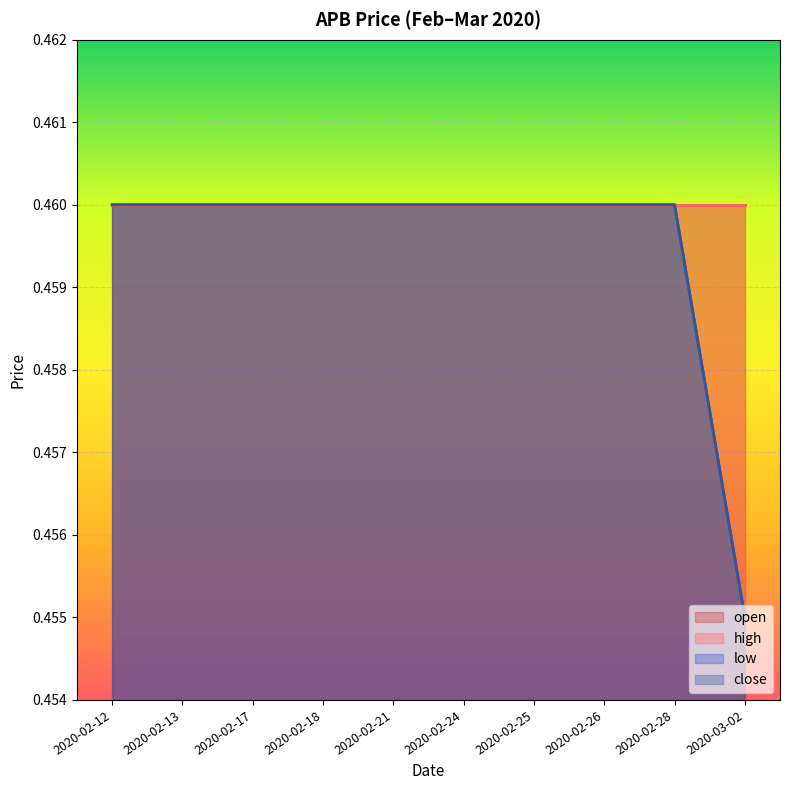

The value of close at 2020-02-26 is 0.8. True or false?

False